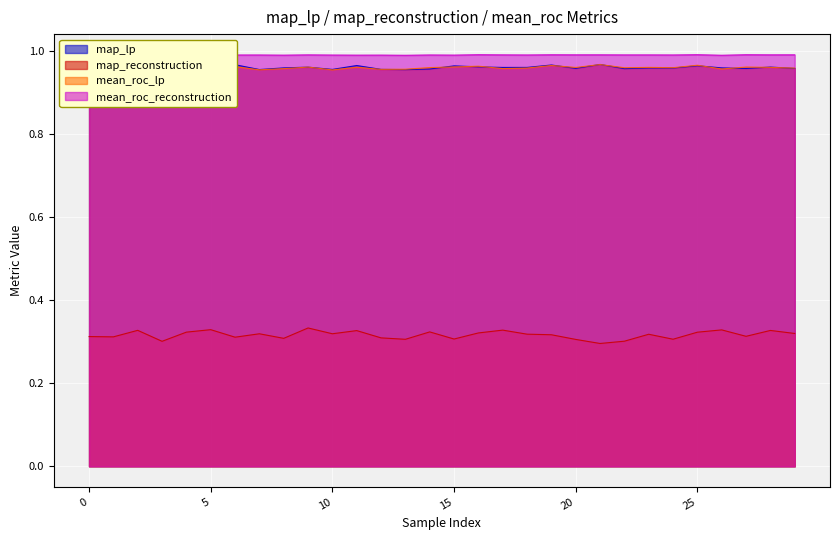

Reading right to left, transcribe all the data shown in this chart.

map_lp: 1.0	1.0	1.0	1.0	1.0	1.0	1.0	1.0	1.0	1.0	1.0	1.0	1.0	1.0	1.0	1.0	1.0	1.0	1.0	1.0	1.0	1.0	1.0	1.0	1.0	1.0	1.0	1.0	1.0	1.0
map_reconstruction: 0.3	0.3	0.3	0.3	0.3	0.3	0.3	0.3	0.3	0.3	0.3	0.3	0.3	0.3	0.3	0.3	0.3	0.3	0.3	0.3	0.3	0.3	0.3	0.3	0.3	0.3	0.3	0.3	0.3	0.3
mean_roc_lp: 1.0	1.0	1.0	1.0	1.0	1.0	1.0	1.0	1.0	1.0	1.0	1.0	1.0	1.0	1.0	1.0	1.0	1.0	1.0	1.0	1.0	1.0	1.0	1.0	1.0	1.0	1.0	1.0	1.0	1.0
mean_roc_reconstruction: 1.0	1.0	1.0	1.0	1.0	1.0	1.0	1.0	1.0	1.0	1.0	1.0	1.0	1.0	1.0	1.0	1.0	1.0	1.0	1.0	1.0	1.0	1.0	1.0	1.0	1.0	1.0	1.0	1.0	1.0